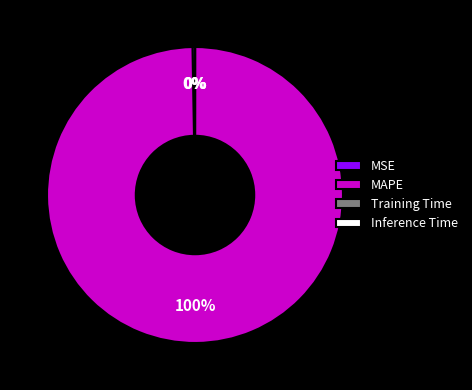

Is it true that MAPE is 100% of the pie?

True